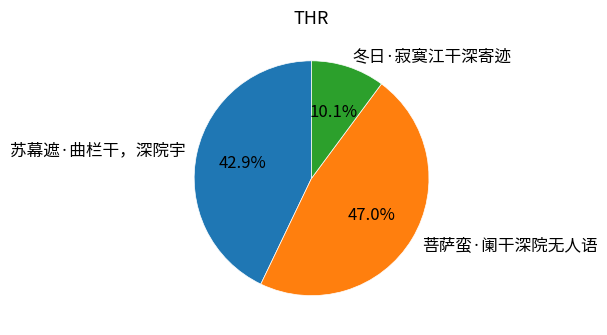

To the nearest percent, what portion does 冬日·寂寞江干深寄迹 represent?

10%